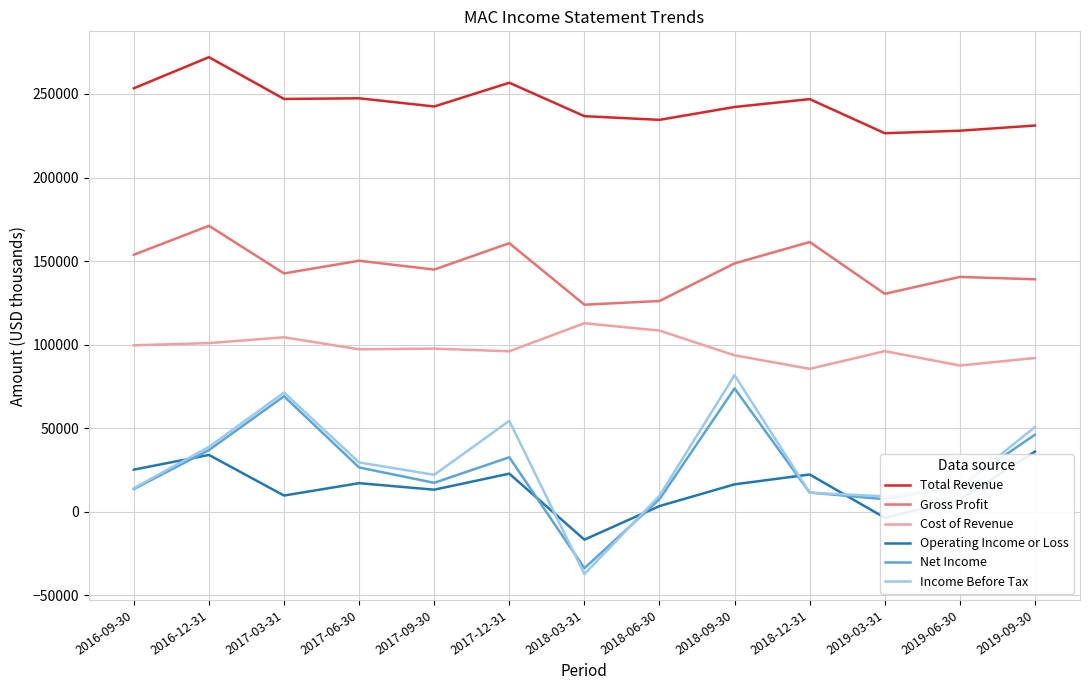

Where is the first local maximum for Operating Income or Loss?

2016-12-31